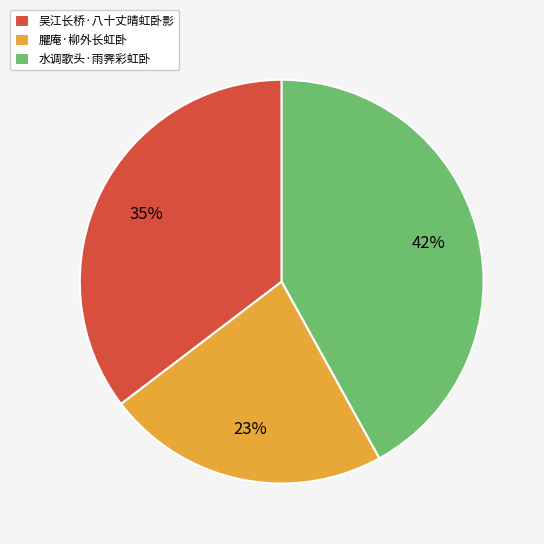

How many slices are in this pie chart?

3